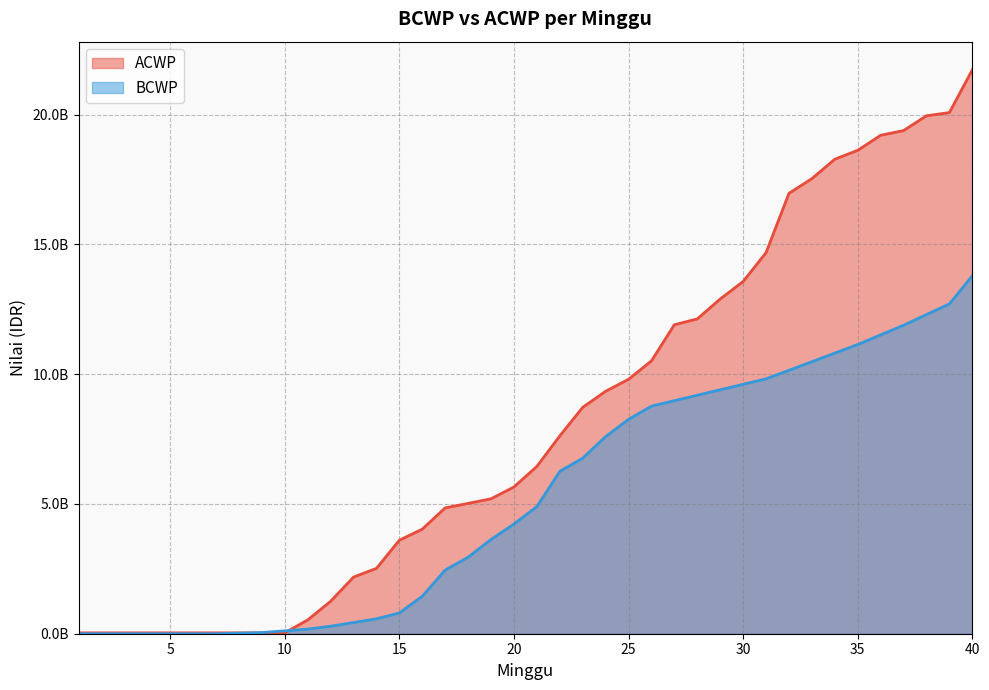

How many lines are shown in the chart?

2